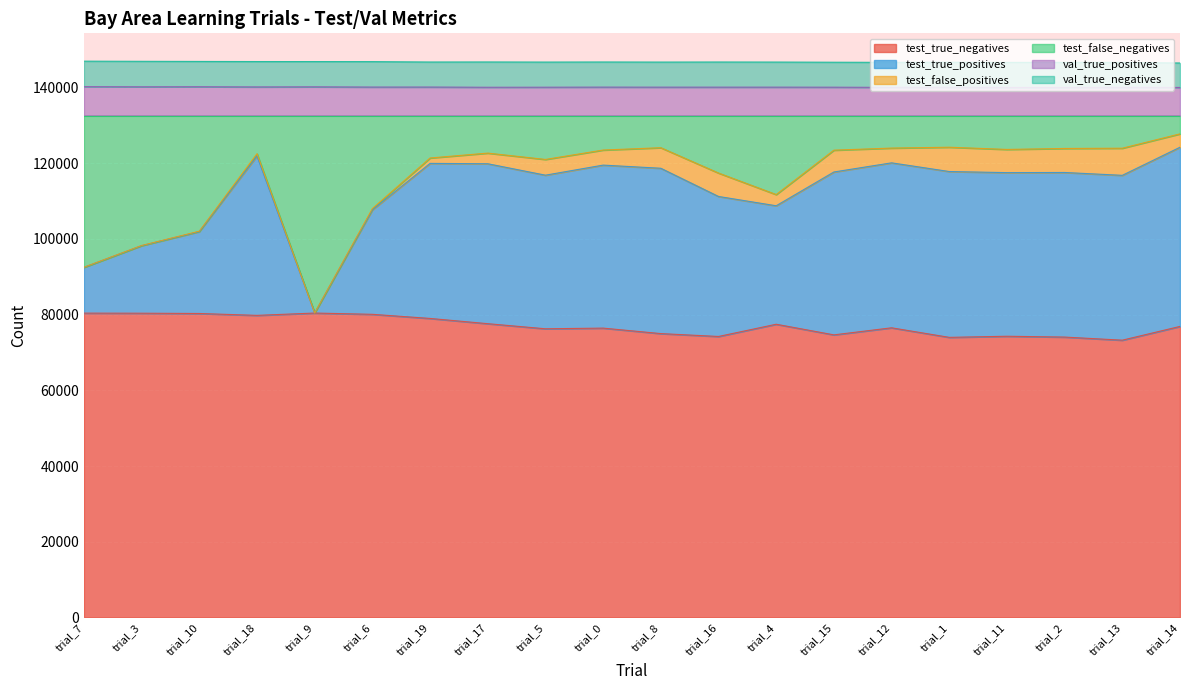

What is the lowest value of the test_true_negatives series?

73252